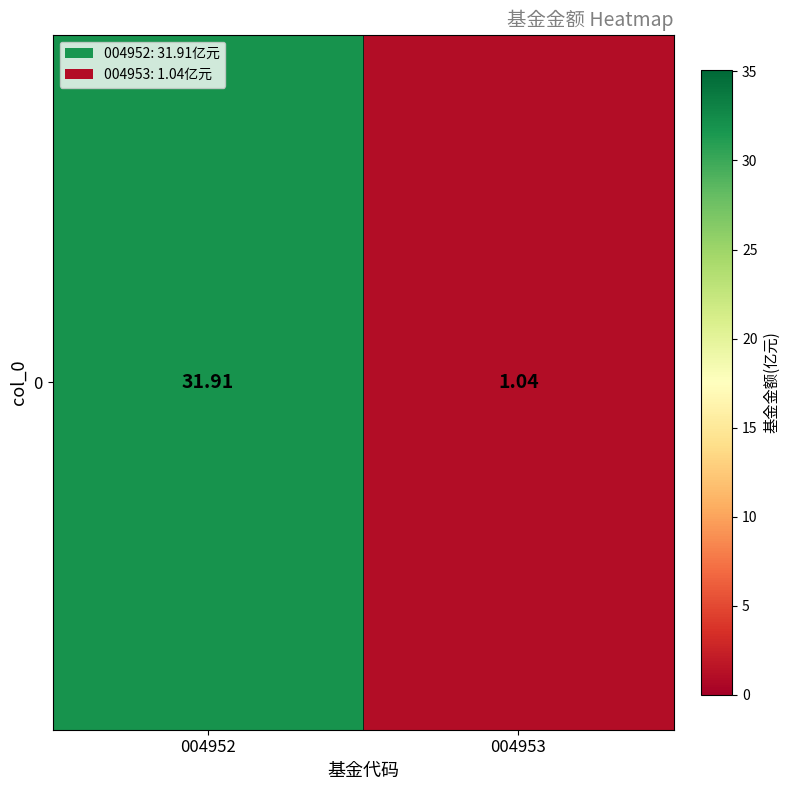

Rank the categories by value from highest to lowest.

004952, 004953